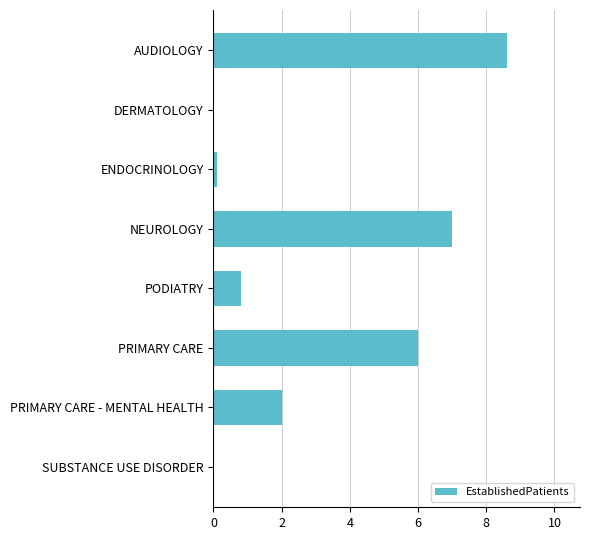

Count the number of categories in the chart.

8